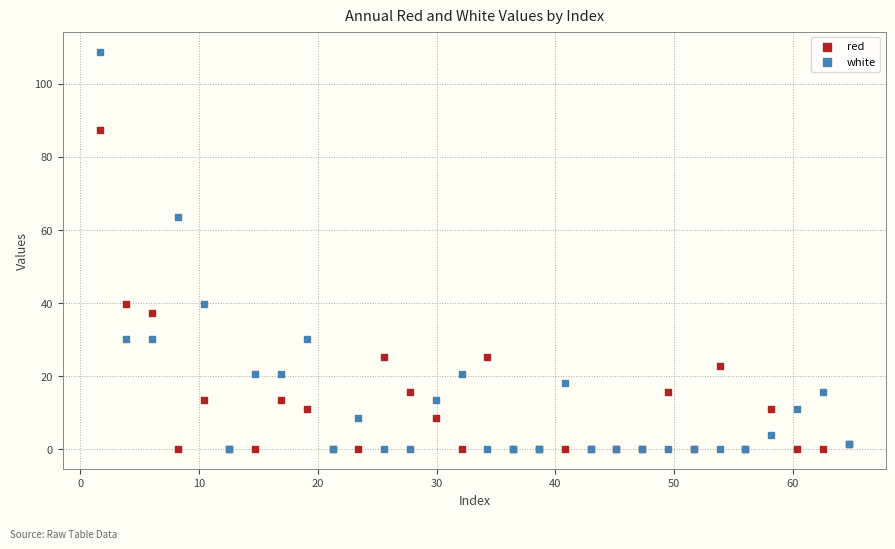

Across all series, what Y value is closest to 54?

63.5